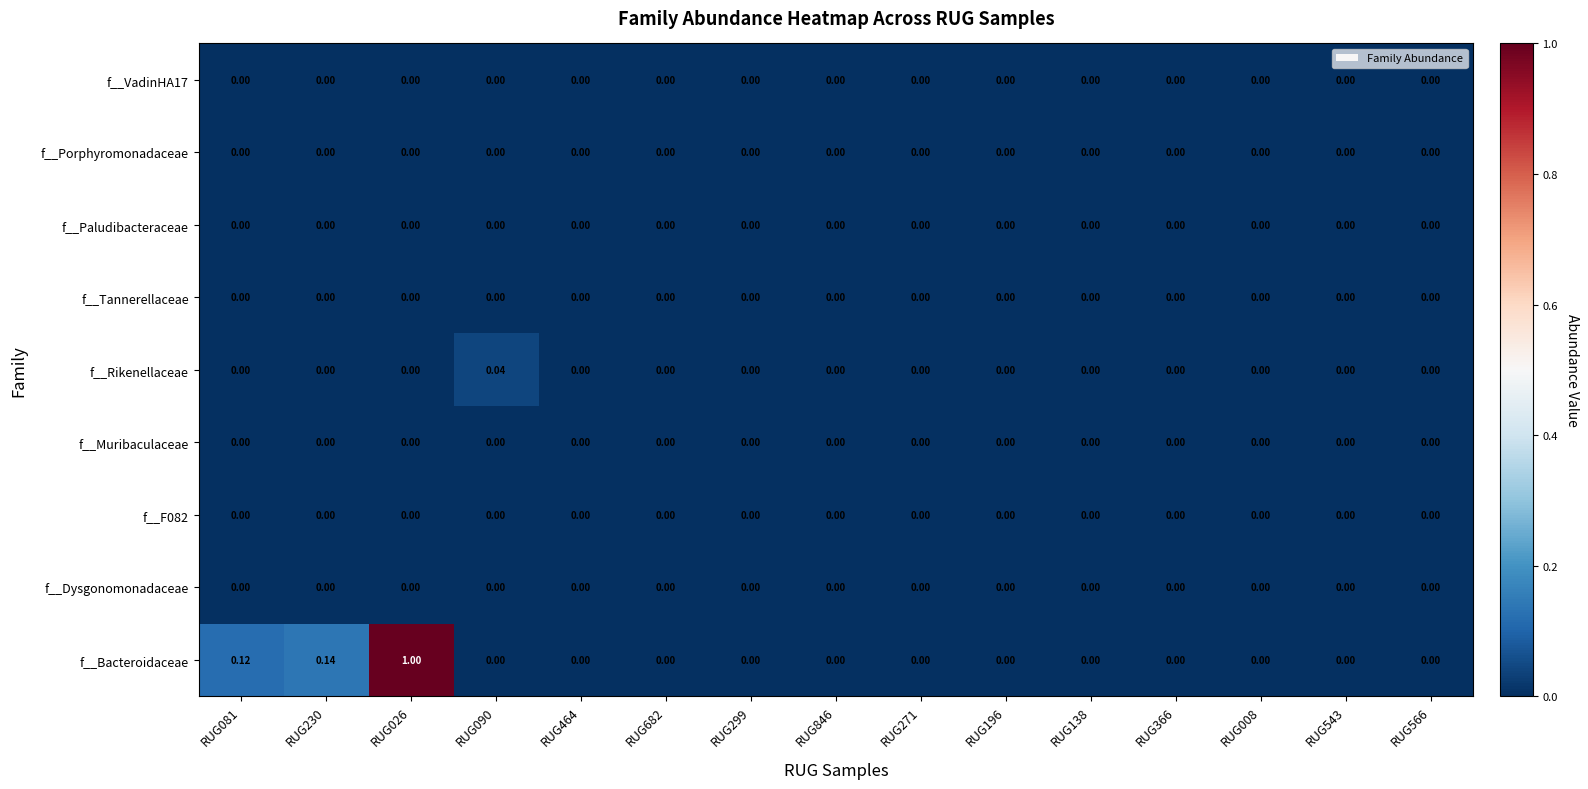

Which series has the largest range (max minus min)?

f__Bacteroidaceae